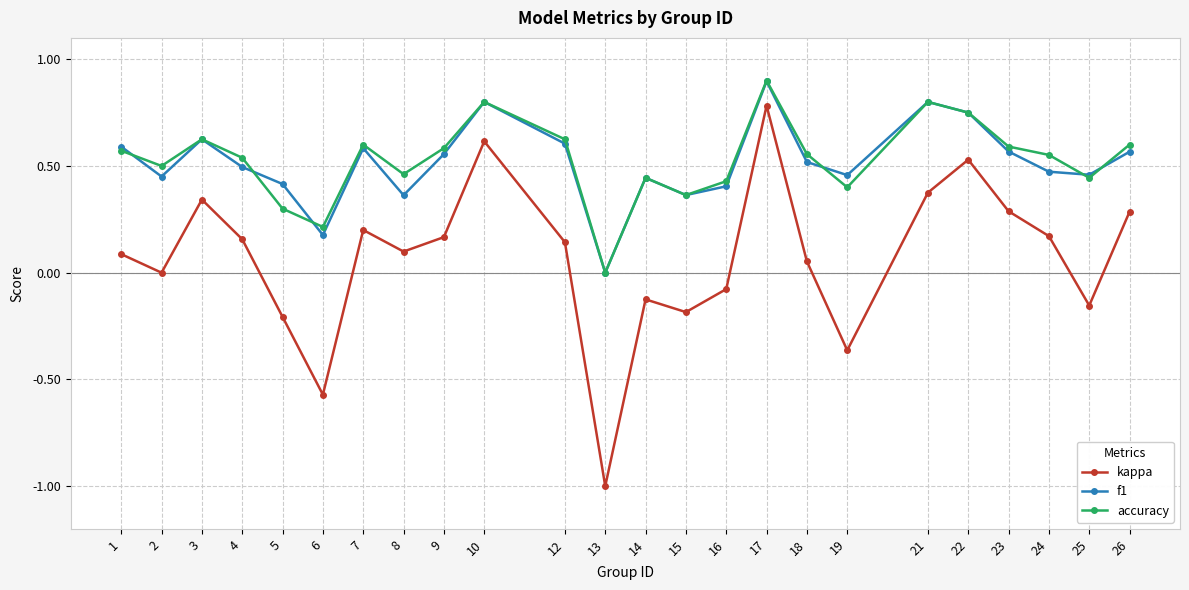

True or false: kappa and accuracy intersect in this chart.

False